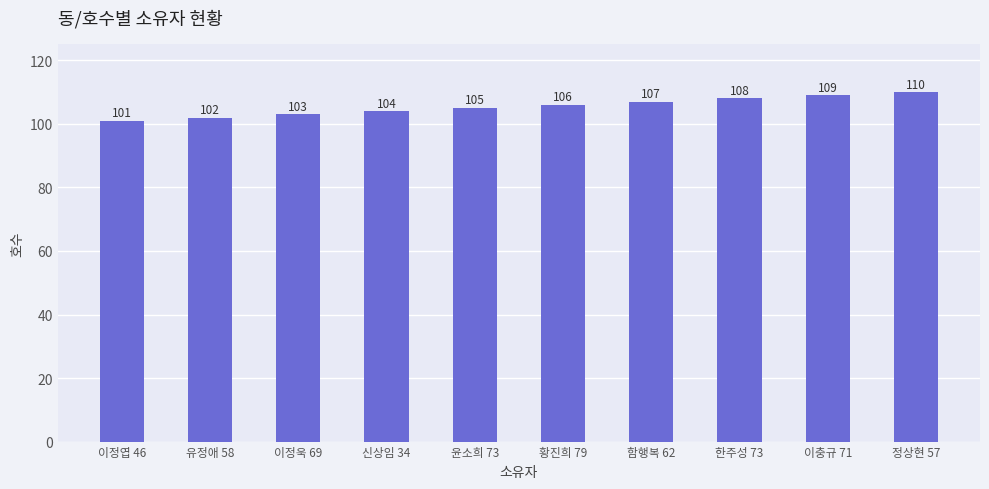

Which category has the highest value across all series?

정상현 57